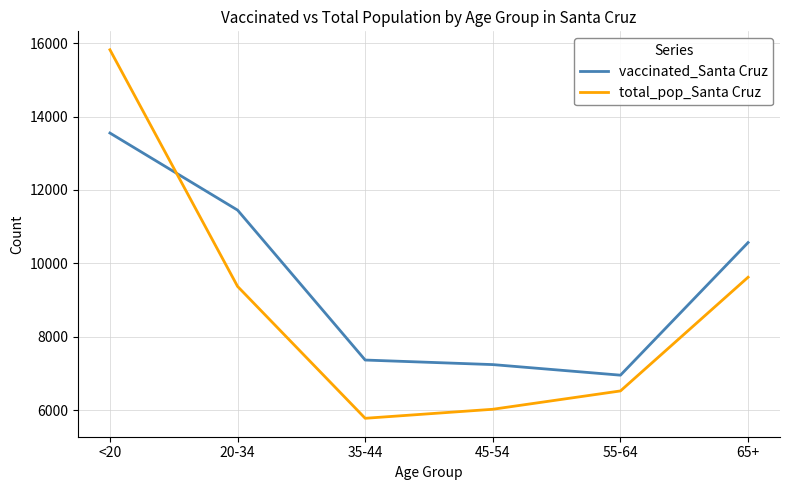

What is the greatest value displayed?

15818